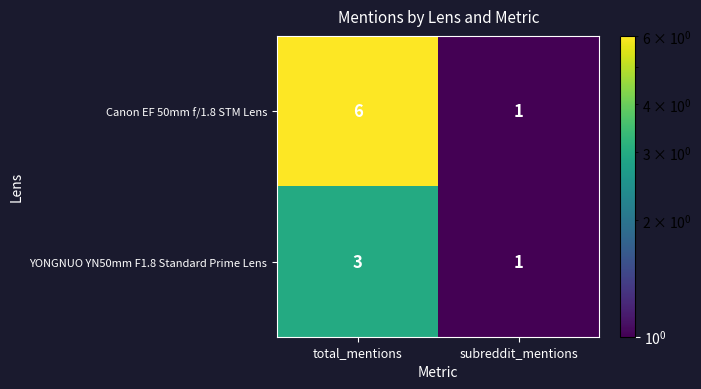

Count the number of categories in the chart.

2